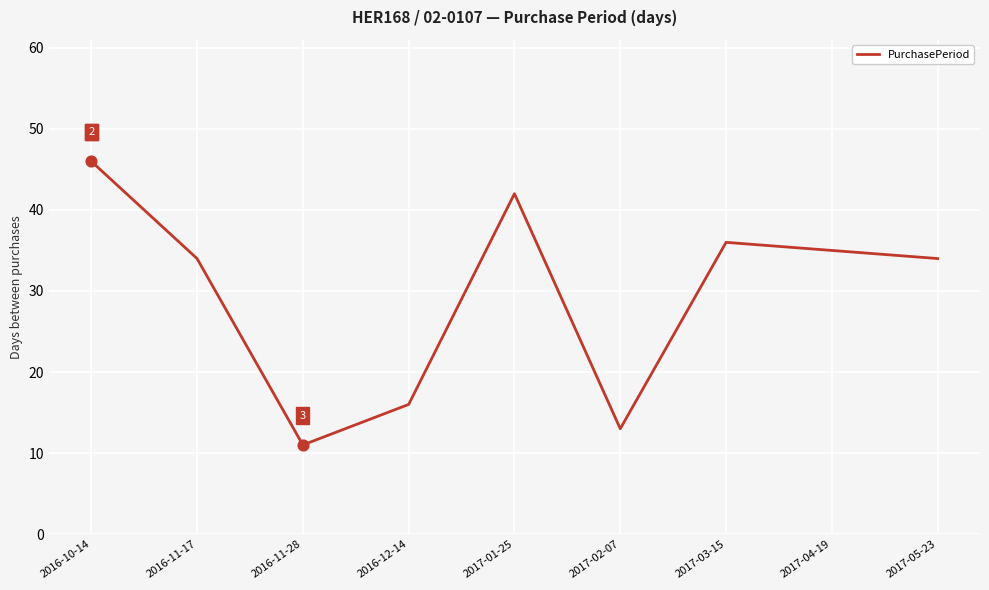

What is the change in value from 2017-02-07 to 2017-05-23?

+21